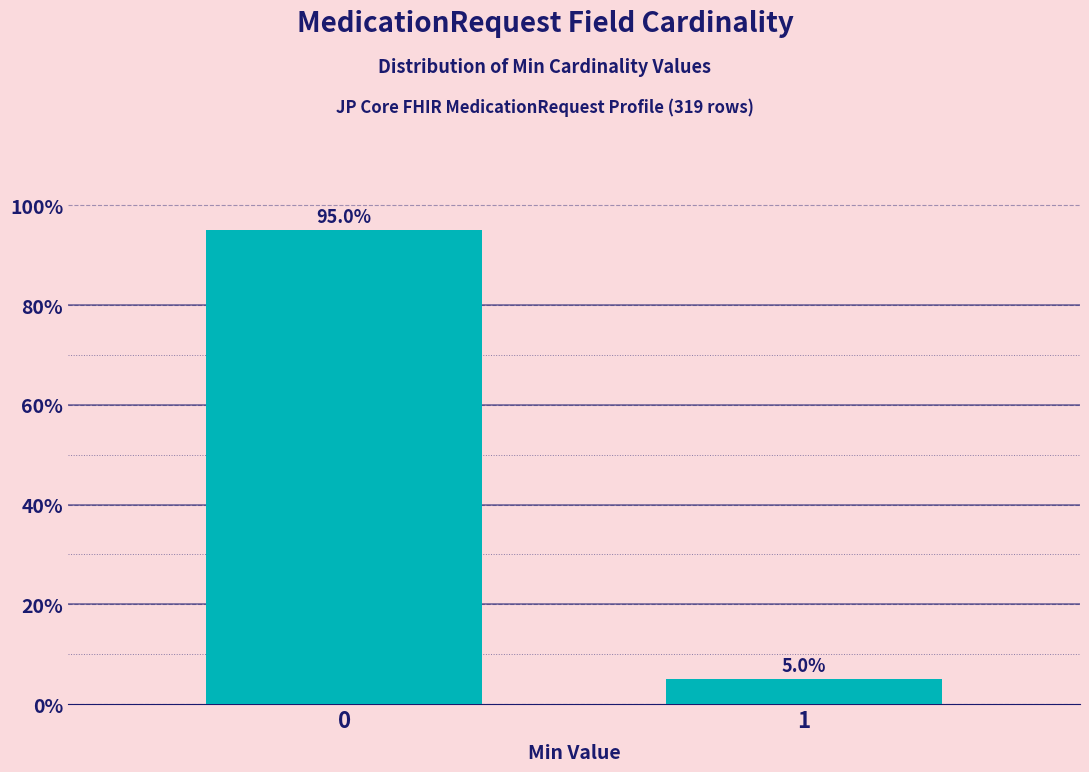

Reading left to right, extract all data points from this chart.

95	5